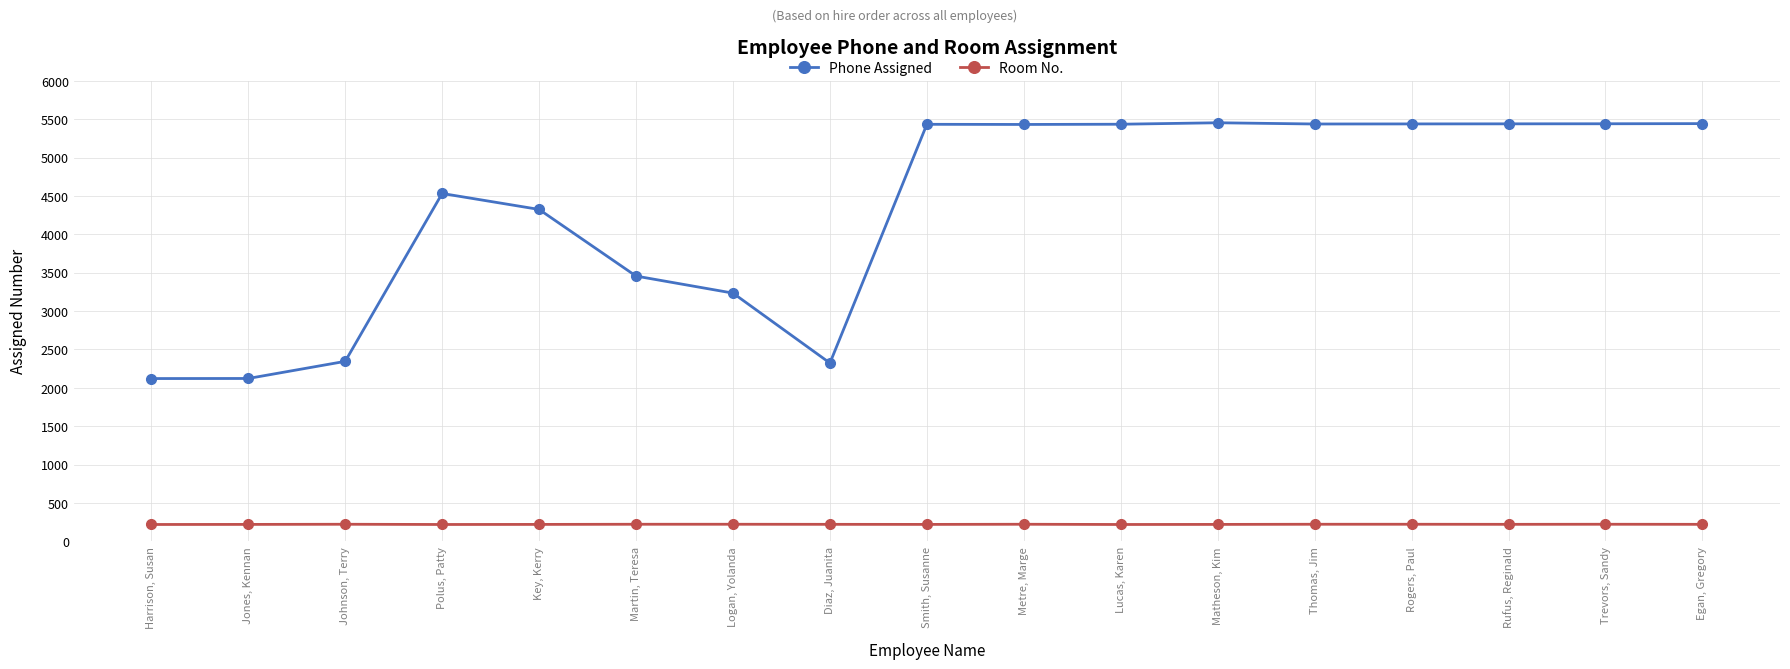

Rank the series by their average value, from highest to lowest.

Phone Assigned, Room No.